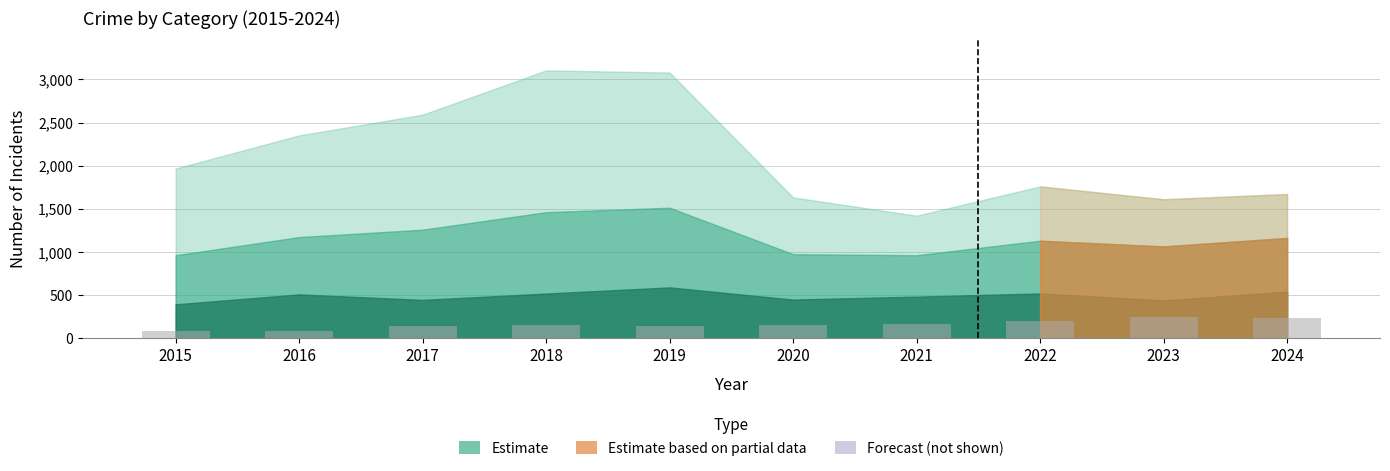

What is the smallest value displayed?

82